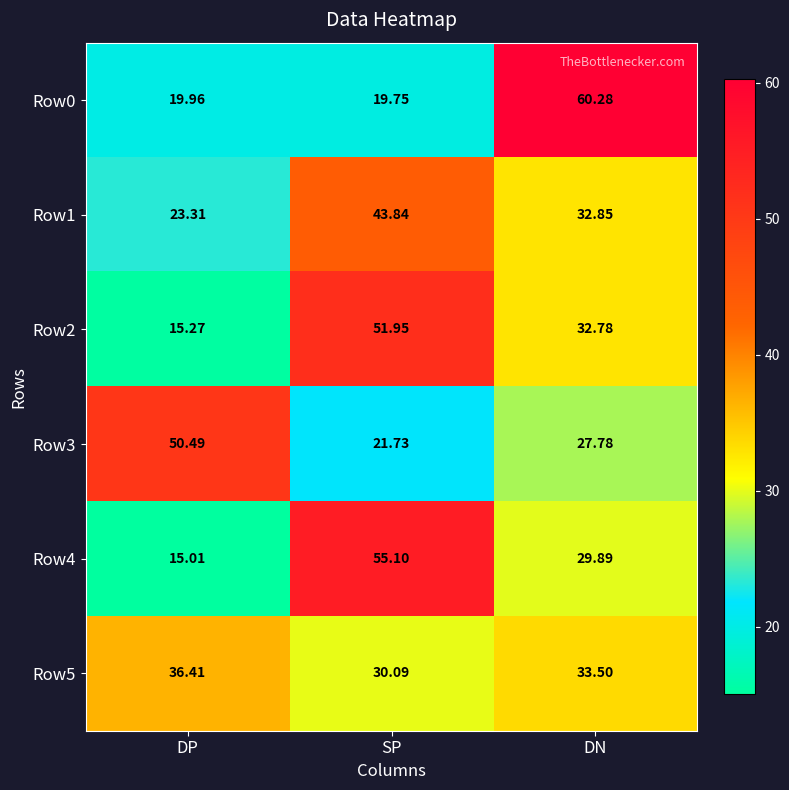

Which category has the highest value in the Row4 series?

SP